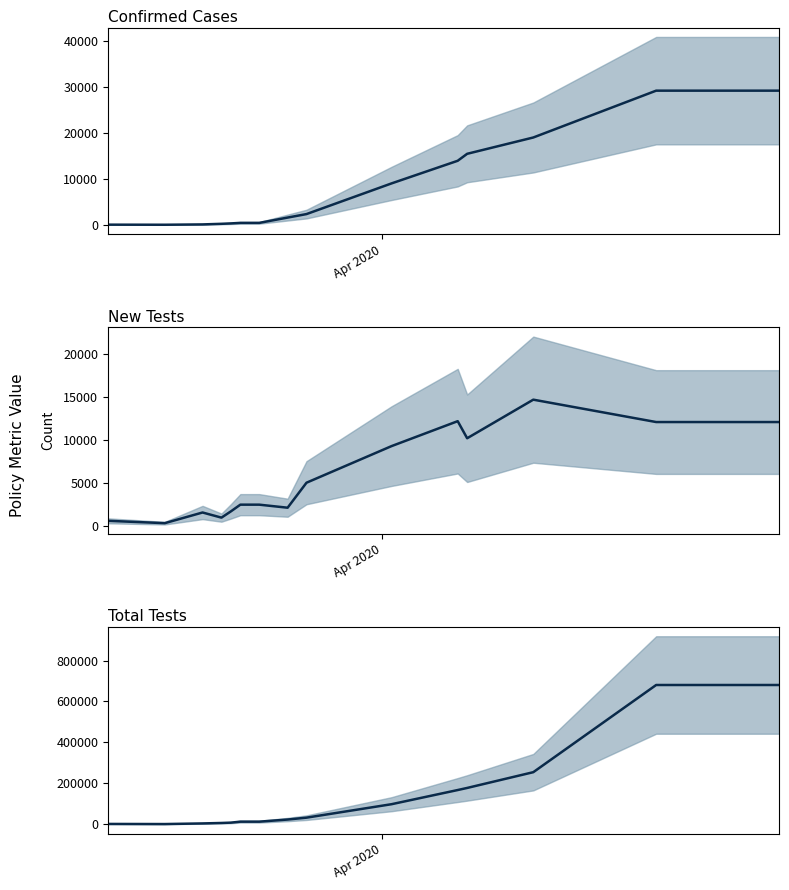

In new_tests, how many points are lower than both neighbors (excluding endpoints)?

4